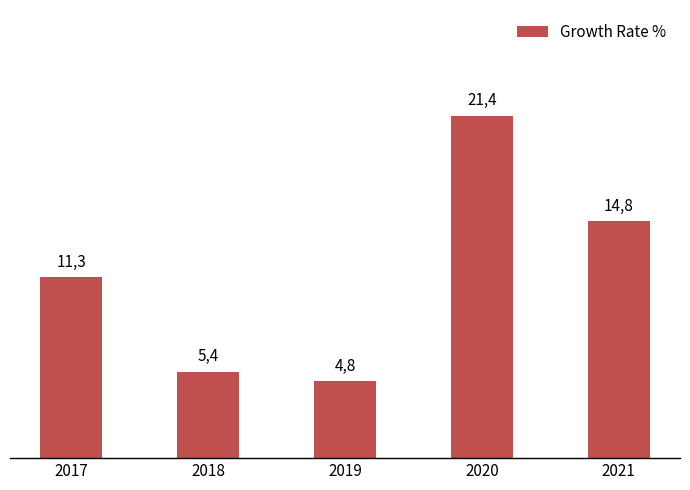

Rank the categories by value from lowest to highest.

2019, 2018, 2017, 2021, 2020